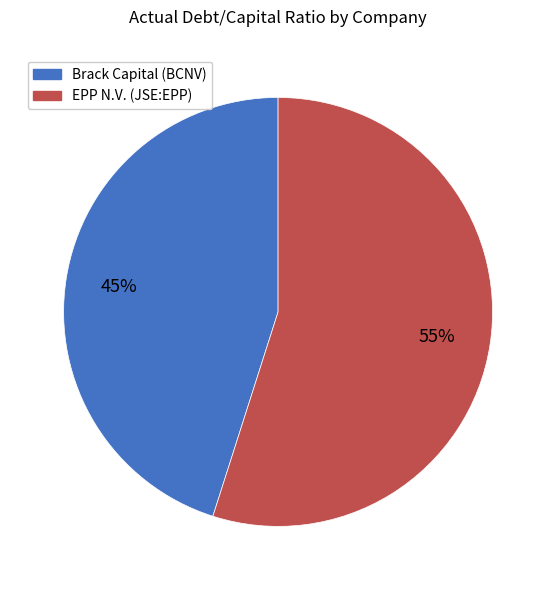

To the nearest percent, what is the difference between the largest and smallest slice percentages?

10%